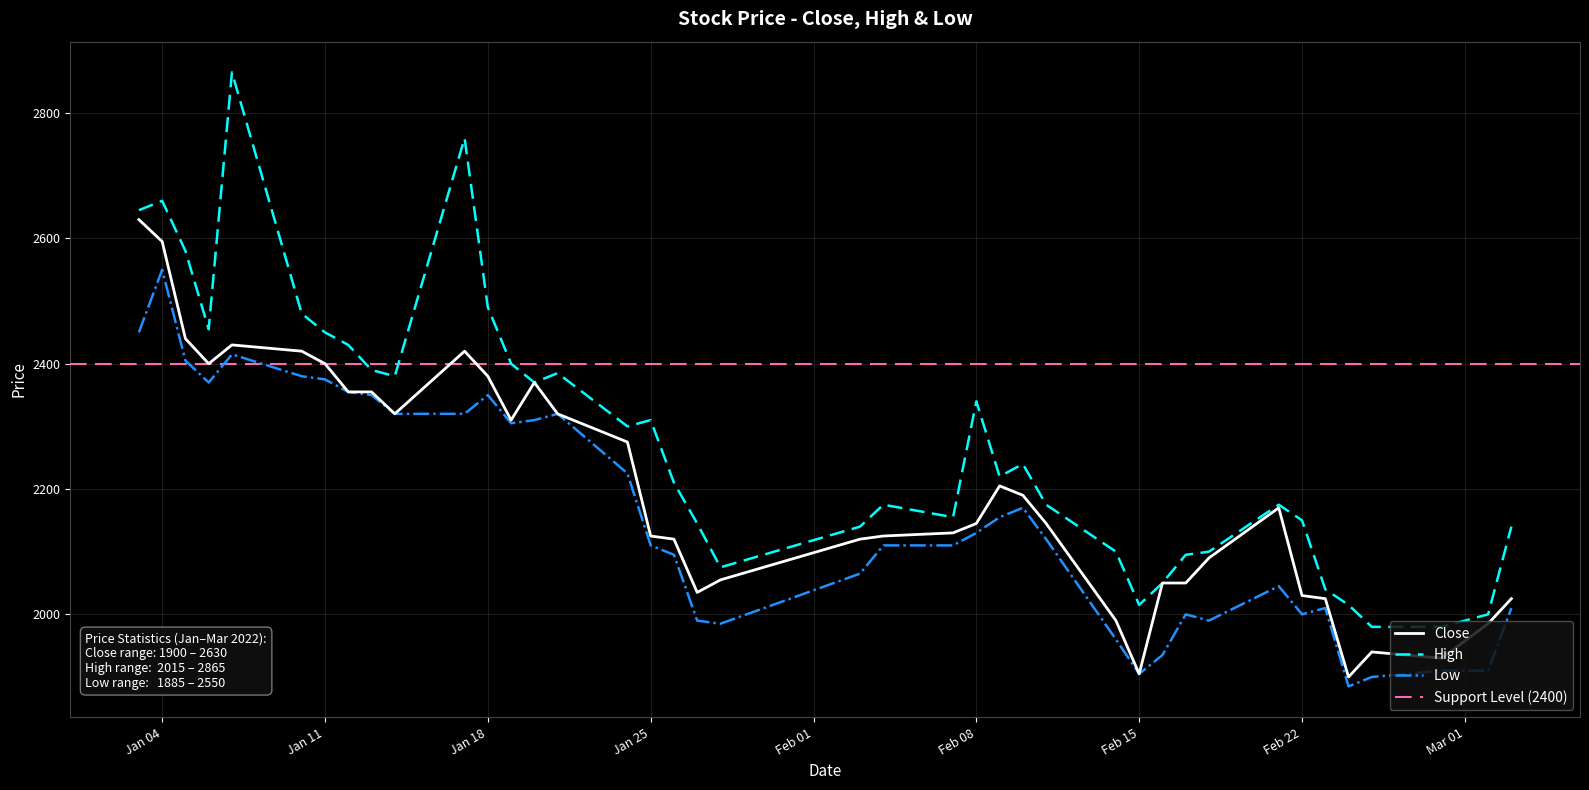

How many data points in High are above 2220?

19